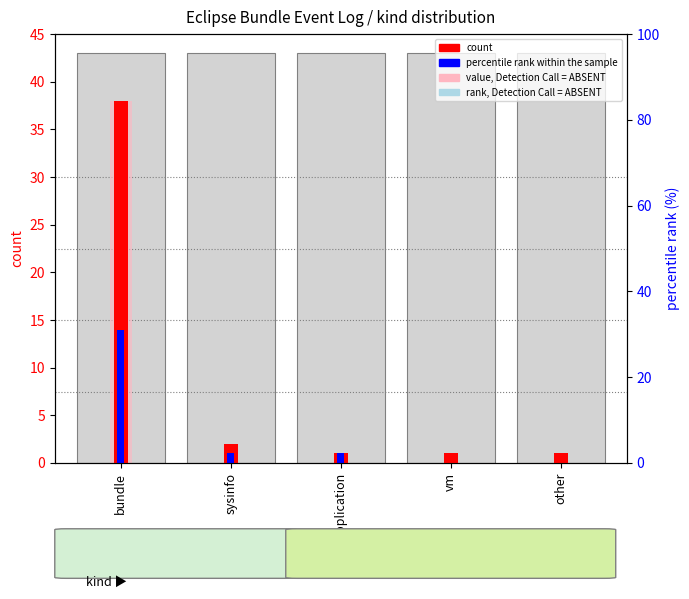

What is the difference between the highest and lowest values at bundle?

24